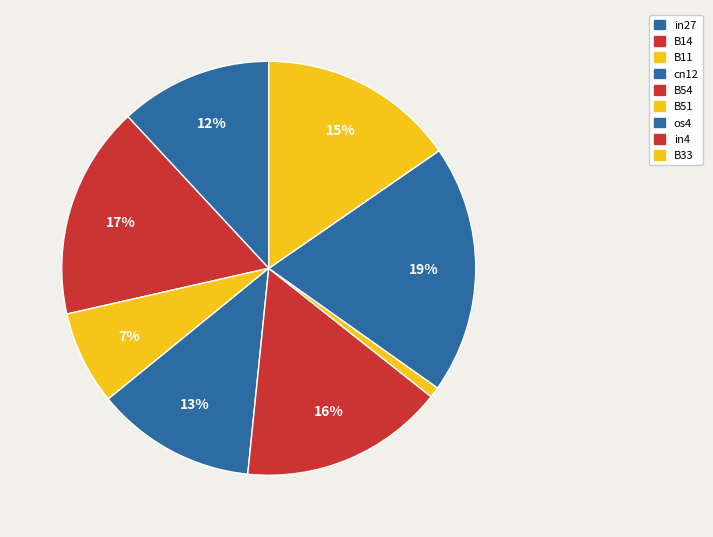

Is the sum of B51 and B54 greater than half?

No